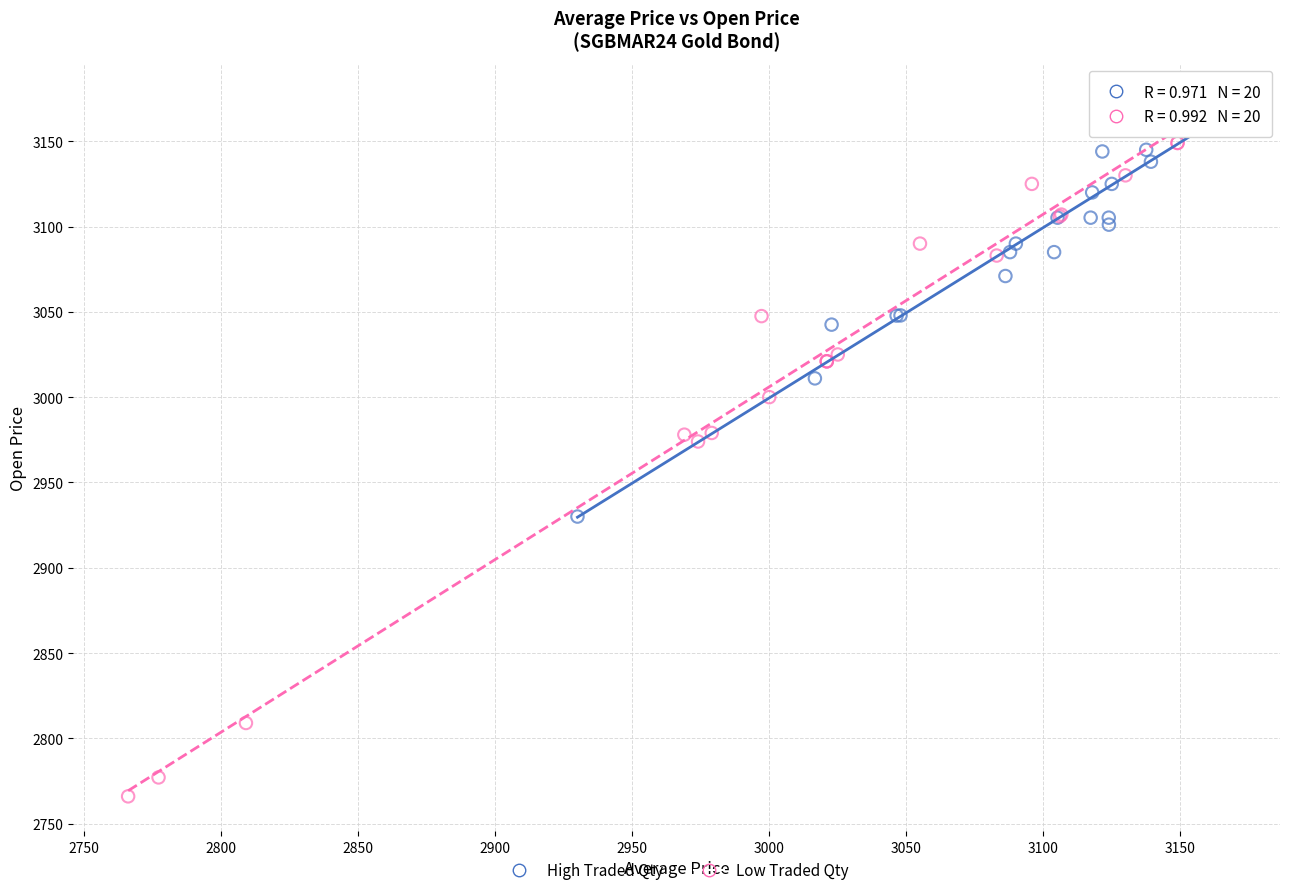

Which series has the widest spread of Y values?

Low Traded Qty